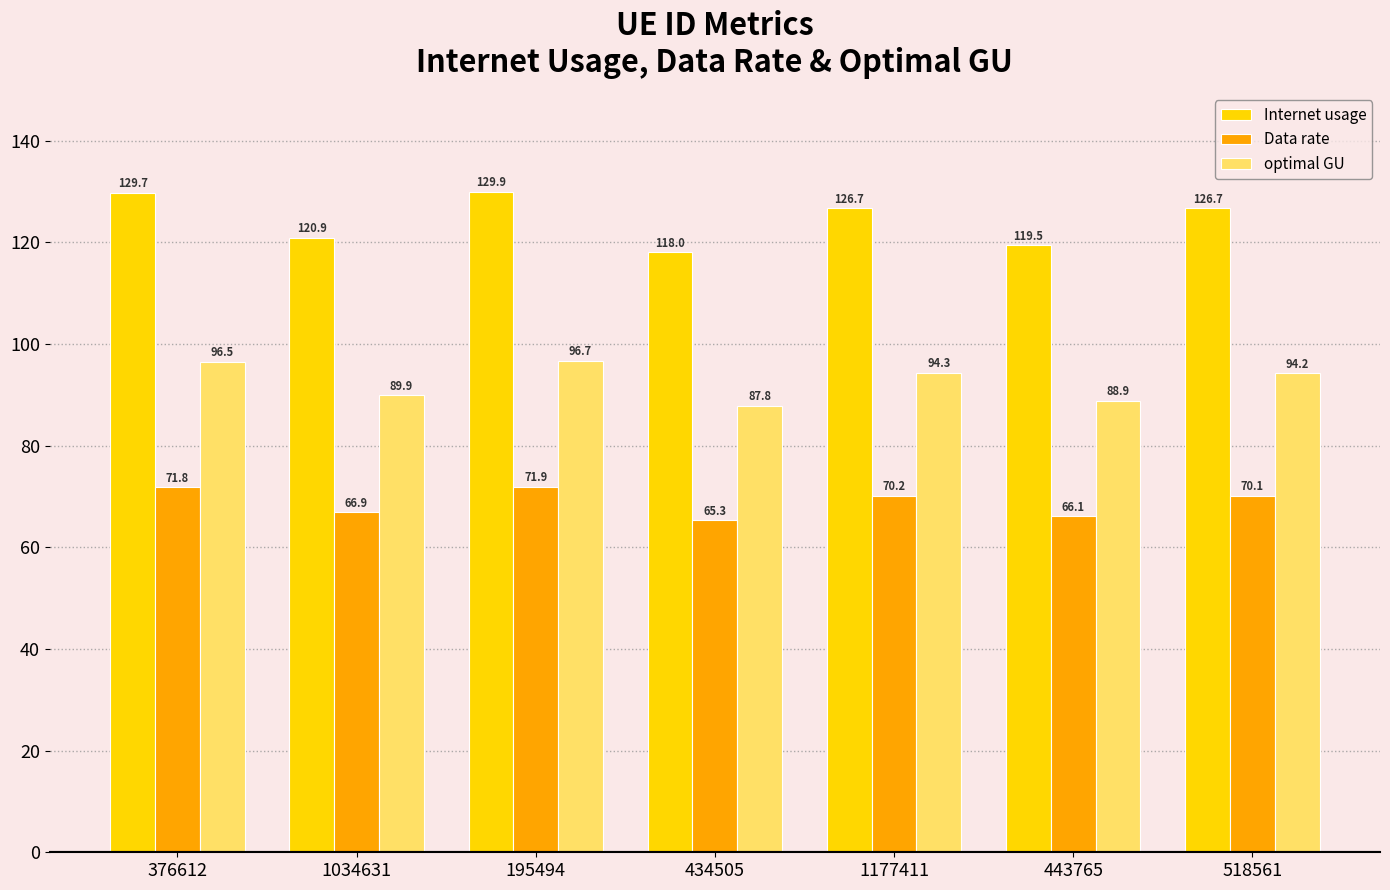

True or false: Data rate has a value of 99.8 at 1034631.

False